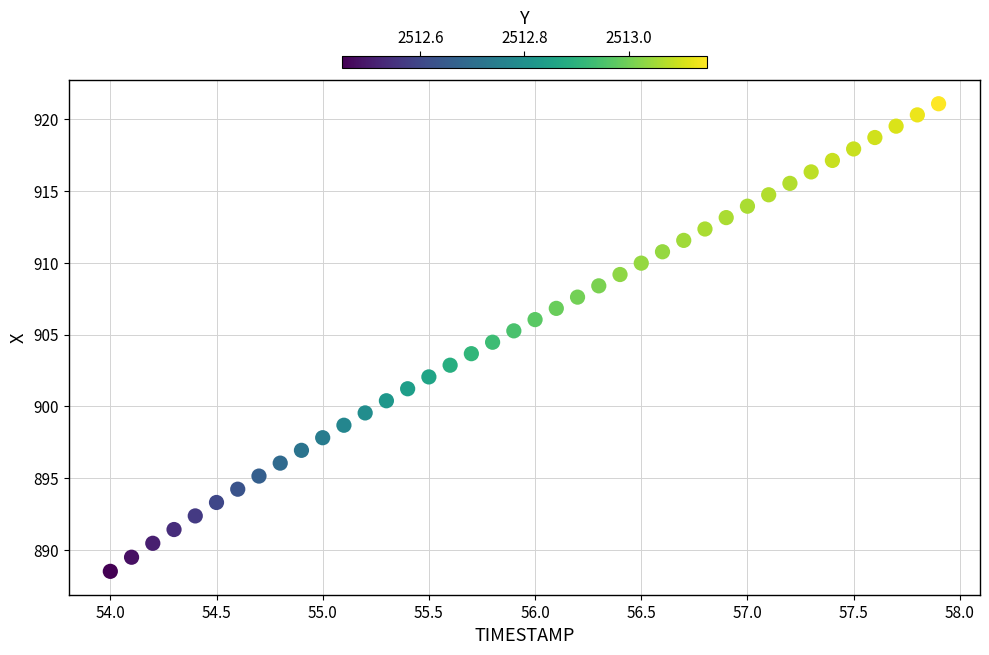

What is the range of Y values (max minus min)?

32.6